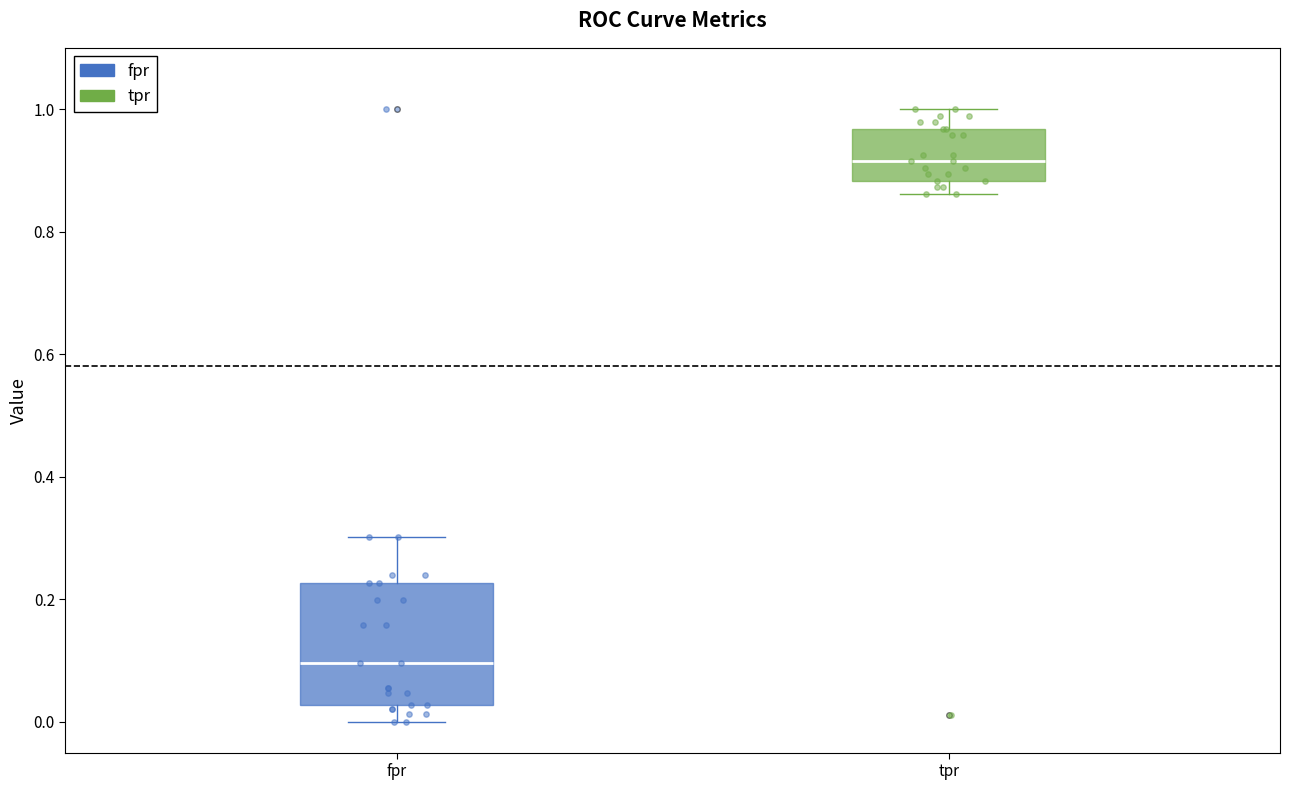

Which box has the lowest median line?

fpr